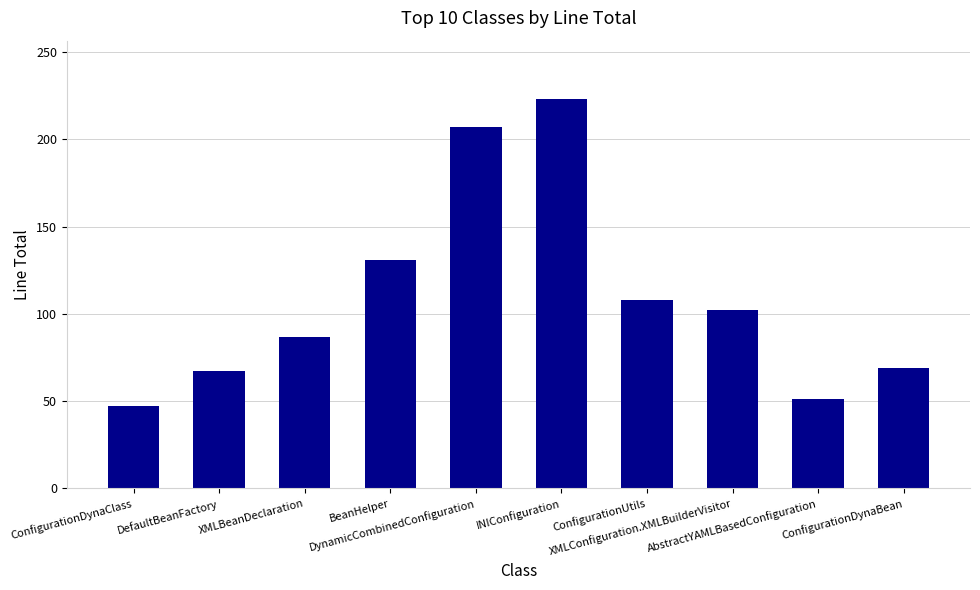

What is the smallest value displayed?

47